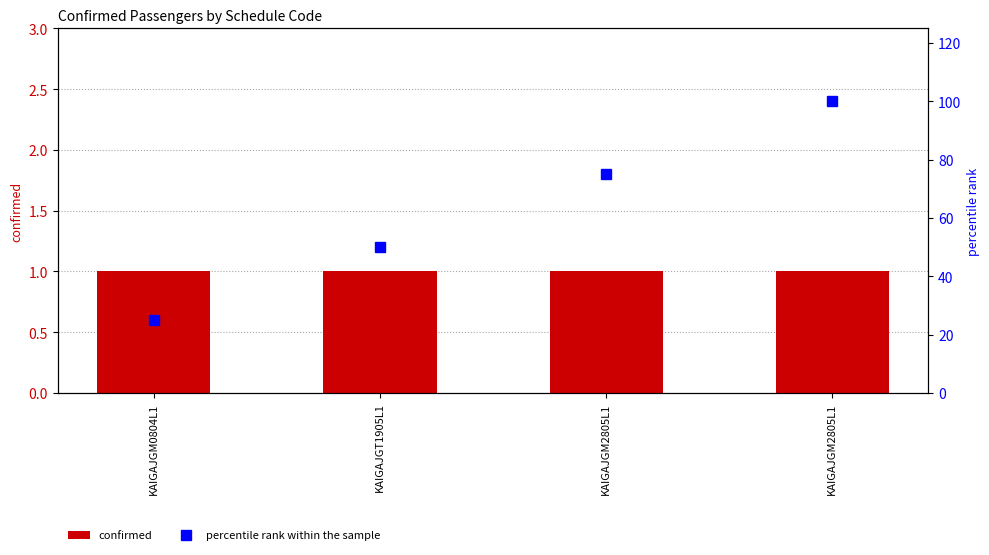

Between KAIGAJGT1905L1 and KAIGAJGM2805L1, which series saw the biggest shift?

percentile rank within the sample